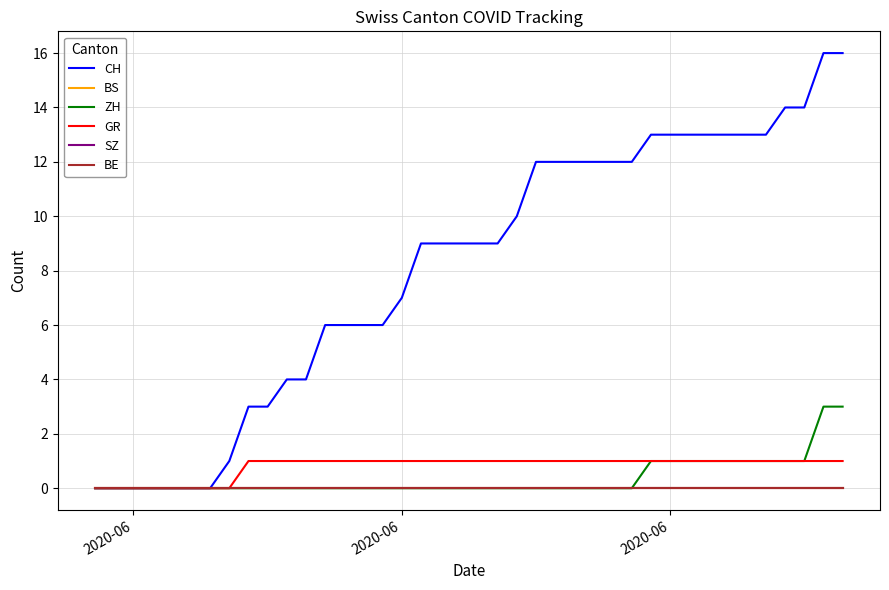

What is the average value of the CH series?

8